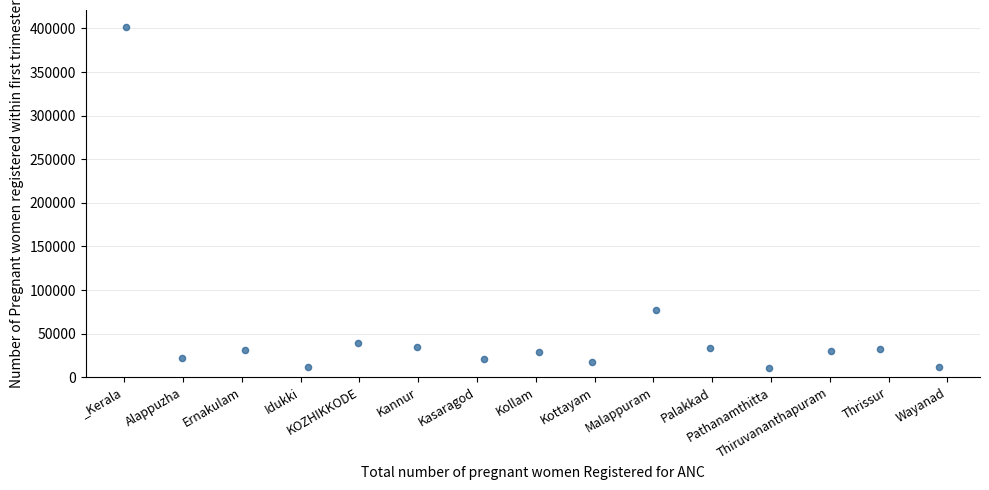

What is the range of Y values (max minus min)?

390498